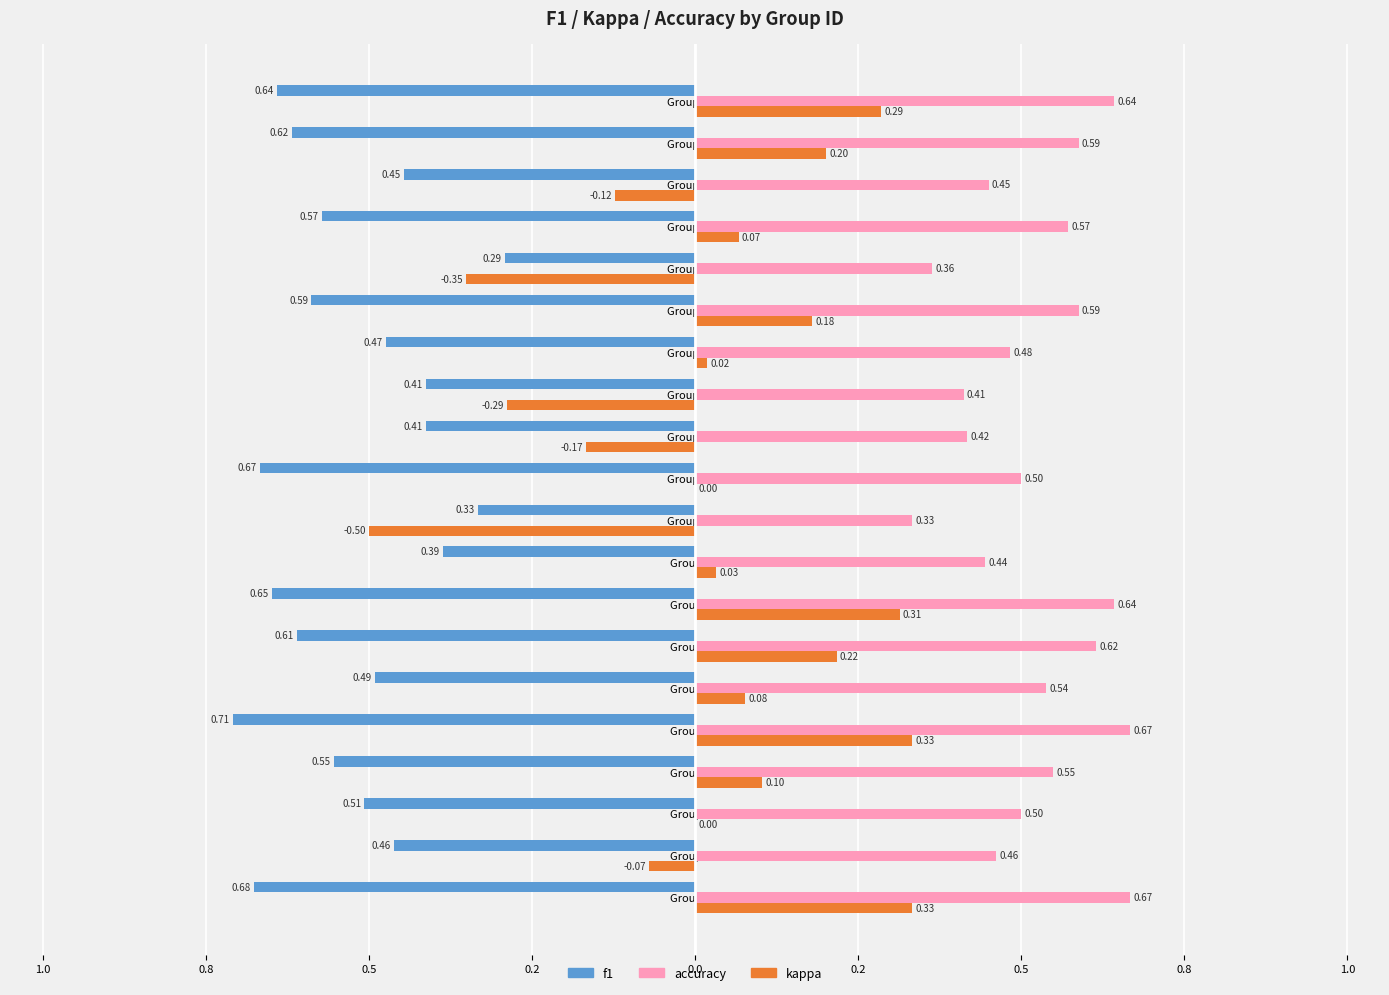

What are all the series names shown in the legend?

f1, accuracy, kappa